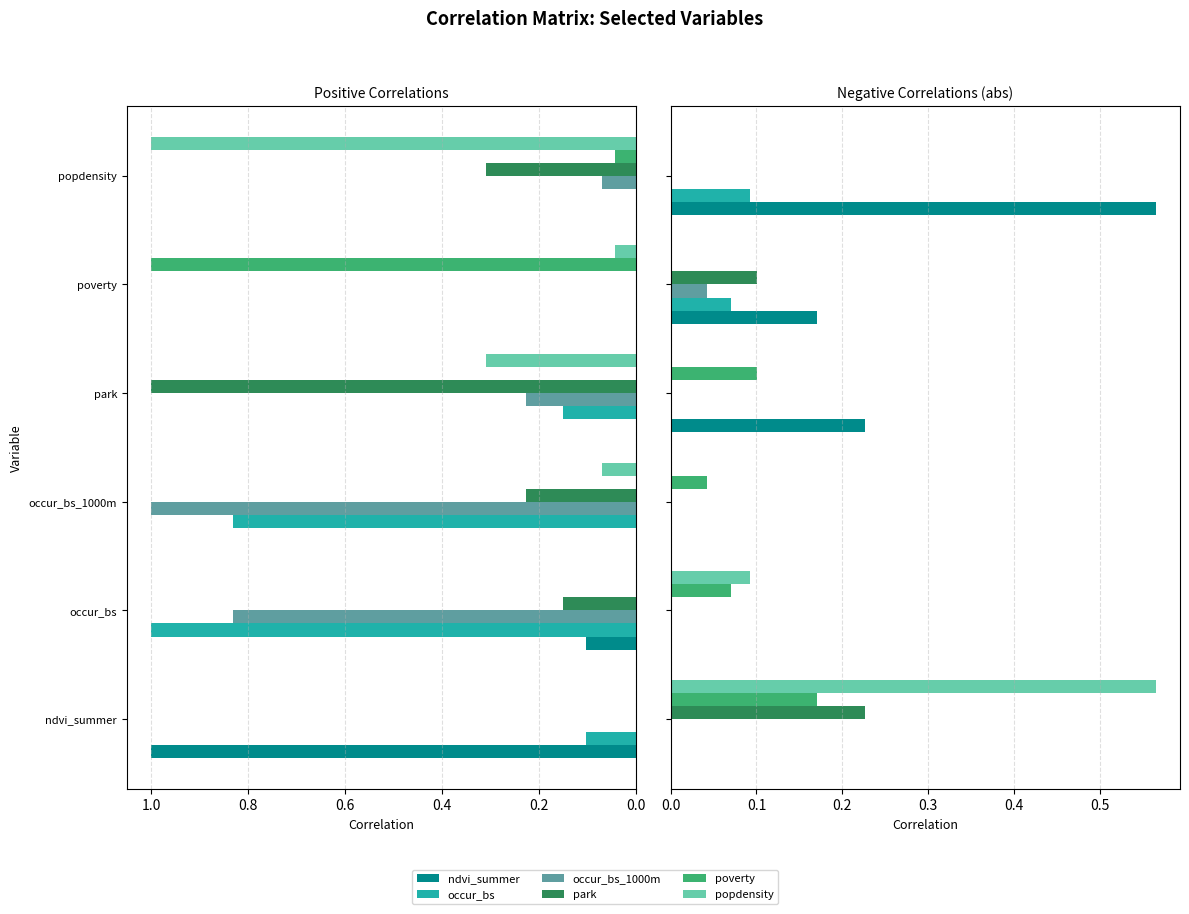

What is the value of the occur_bs bar at the 6th from the left?

0.1